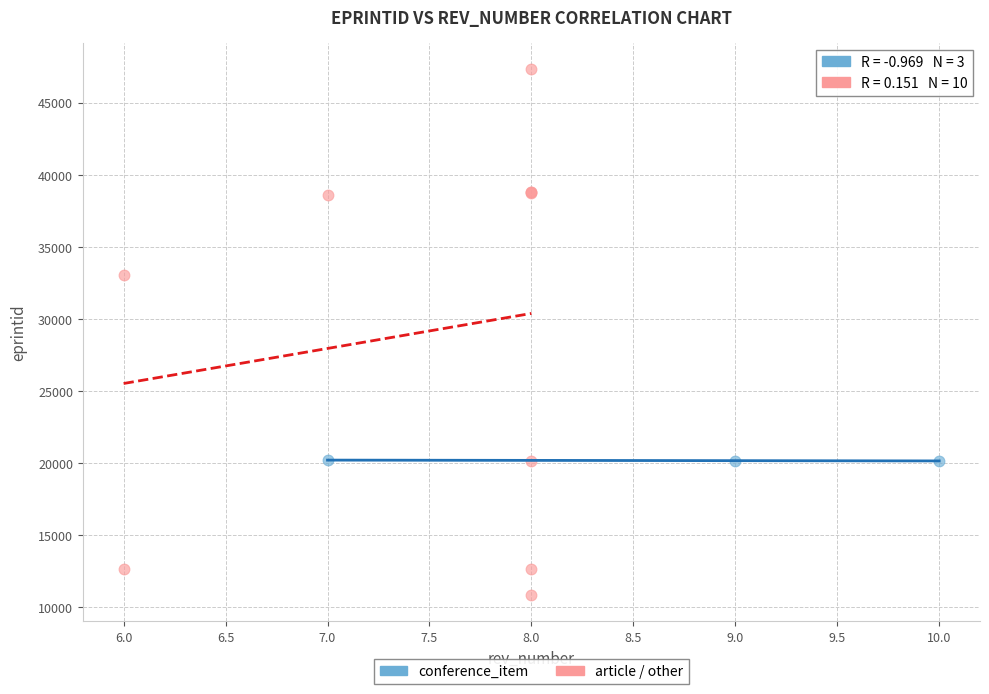

Which series reaches the minimum Y coordinate?

article / other